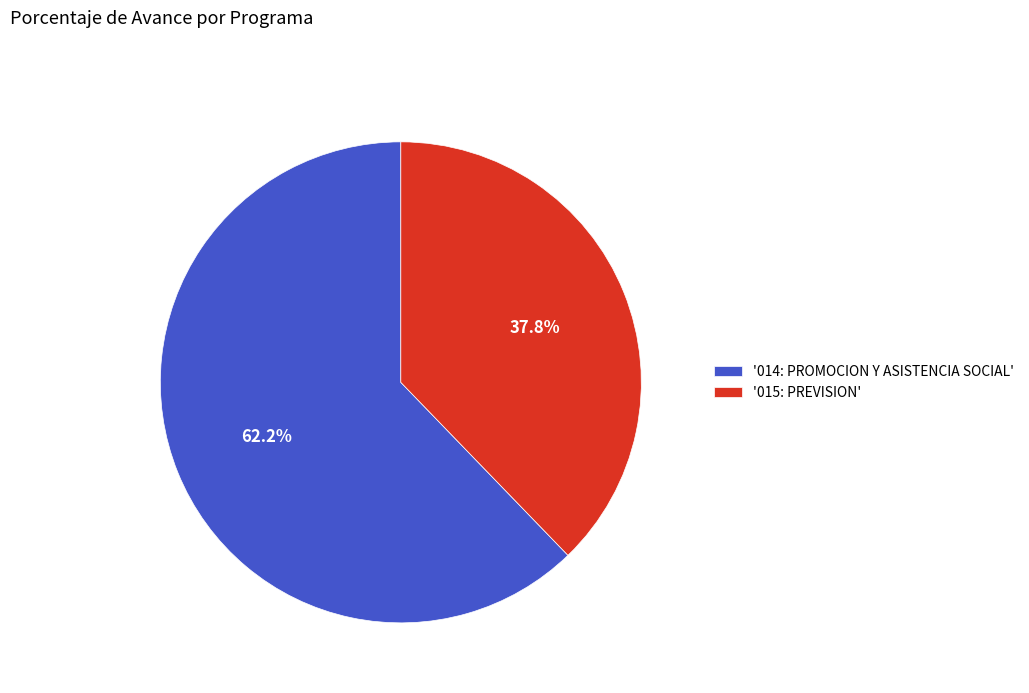

Does '015: PREVISION' account for over 50% of the chart?

No